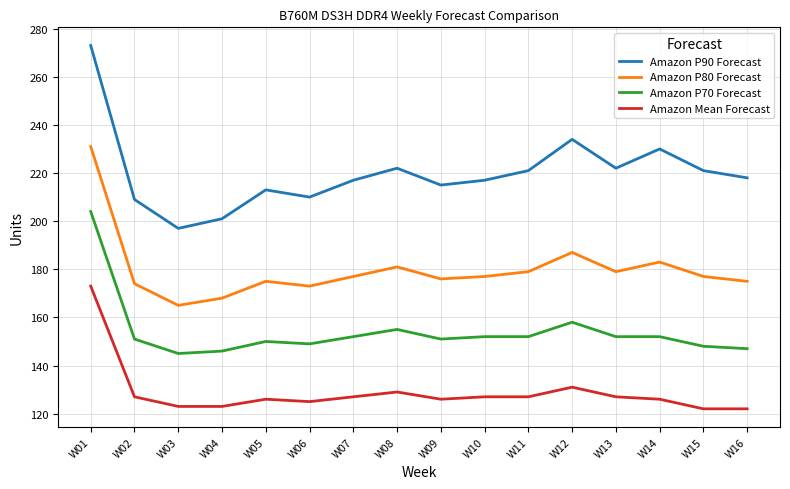

Count the number of categories in the chart.

16